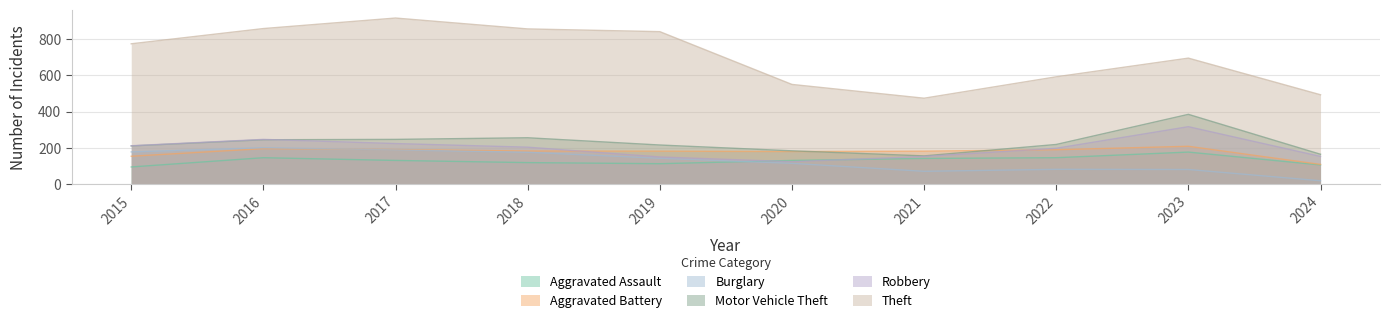

What are all the series names shown in the legend?

Aggravated Assault, Aggravated Battery, Burglary, Motor Vehicle Theft, Robbery, Theft